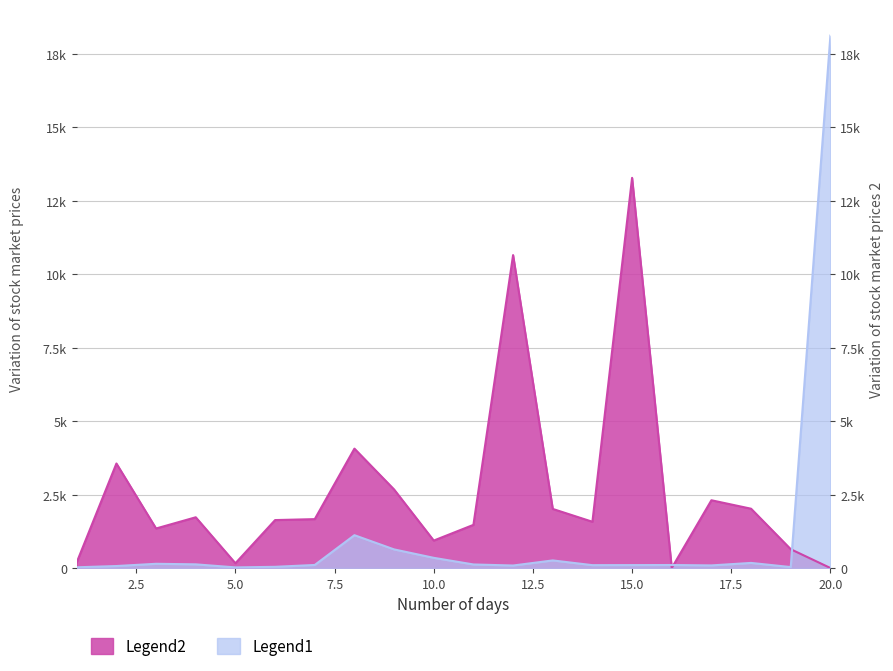

Reading left to right, transcribe all the data shown in this chart.

YCP: 24.8	67.6	144.0	125.2	21.2	40.8	104.0	1117.6	633.6	346.8	121.2	85.2	258.4	97.6	99.6	102.4	88.8	173.6	32.0	18120.0
P/E 5*: 195.2	3557.6	1345.6	1727.2	162.4	1632.0	1664.0	4064.0	2673.6	934.4	1468.8	10650.4	2011.2	1574.4	13280.0	0.0	2306.4	2018.4	640.0	0.0